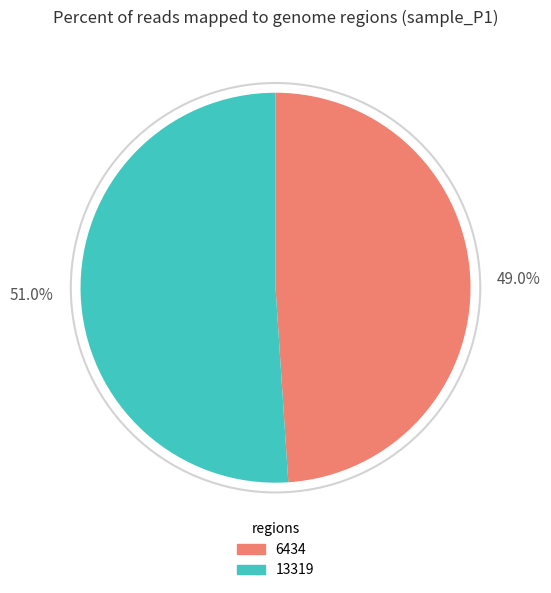

Does 6434 represent more than half of the total?

No